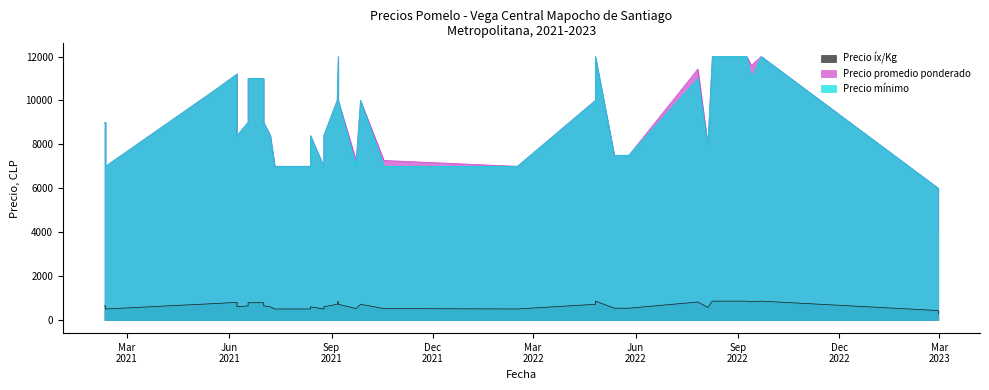

Which series has the widest spread of values?

Precio promedio ponderado